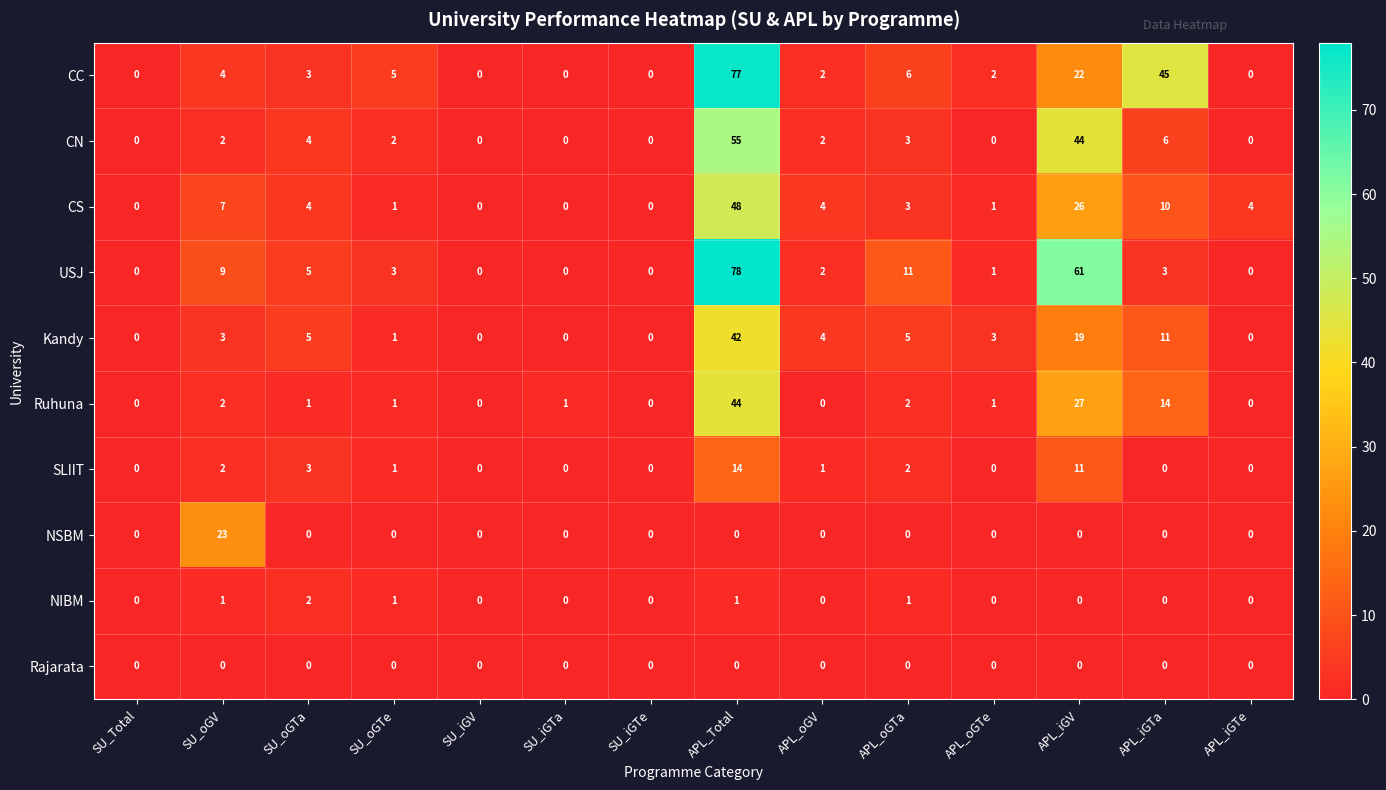

The NIBM series shows 1 at SU_oGTa. True or false?

False